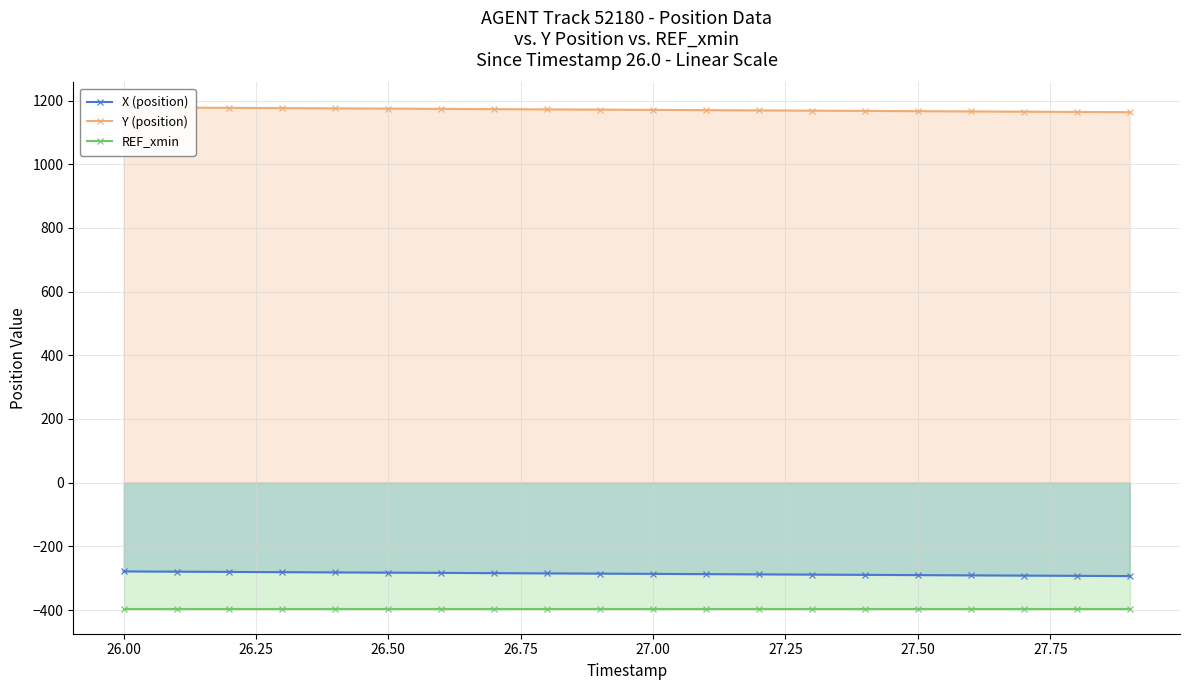

Rank the series by their maximum value, from highest to lowest.

Y (position), X (position), REF_xmin